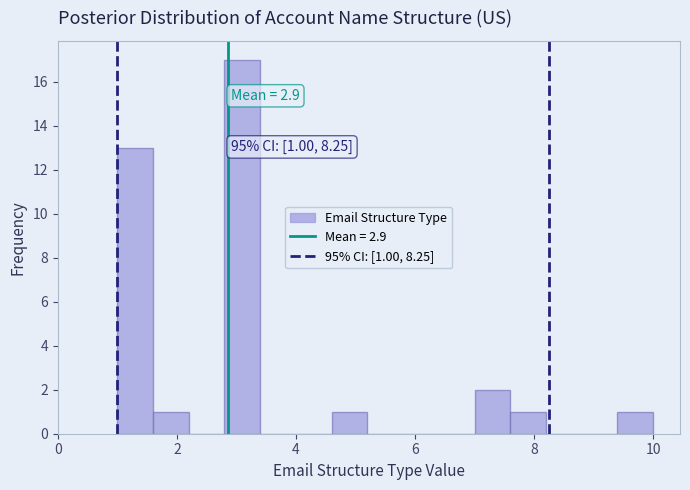

Around what value on the x-axis is the tallest bar? Give the approximate position of its centre, as read against the axis.

3.2